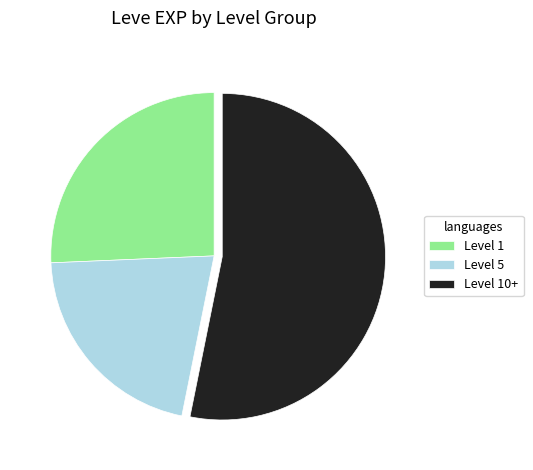

Combined, do Level 10+ and Level 1 account for over 50%?

Yes